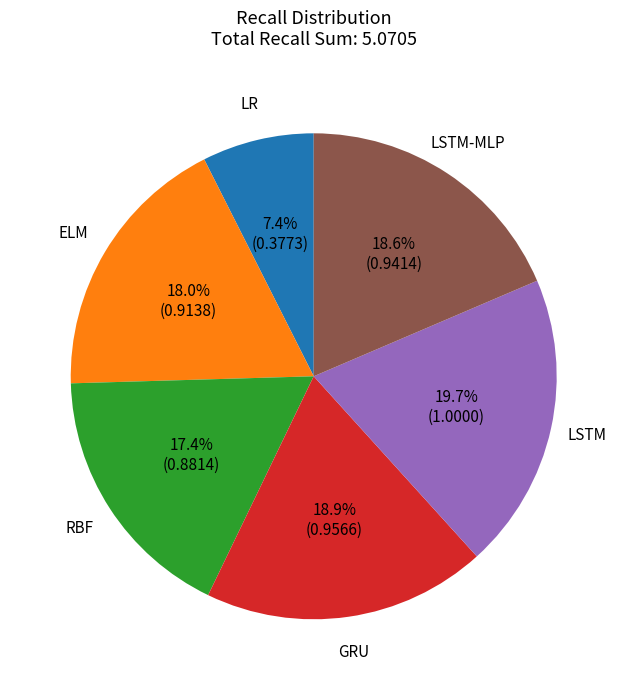

Does any single category account for the majority?

No